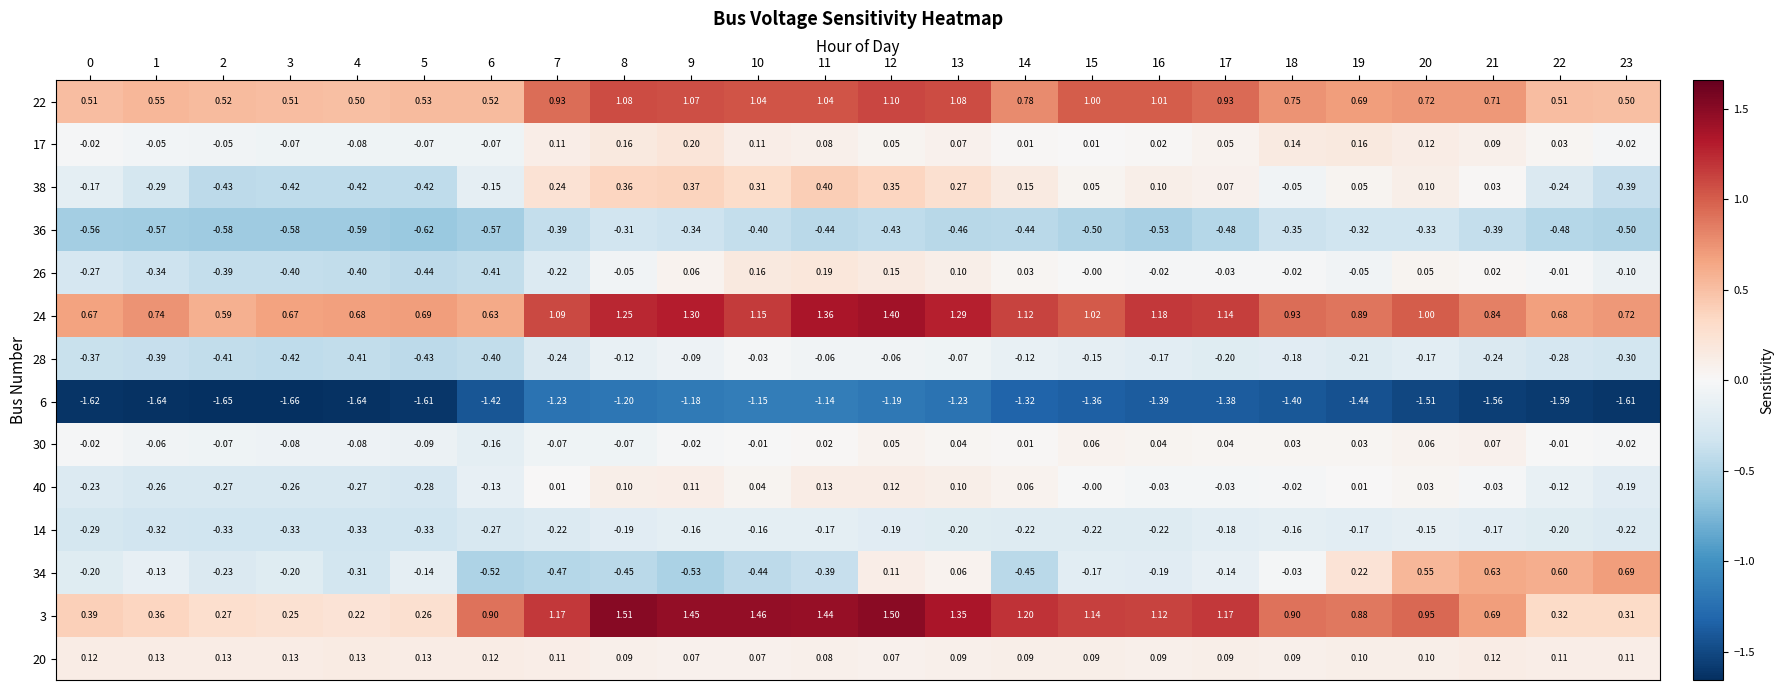

How many data points in 24 are less than 1?

12